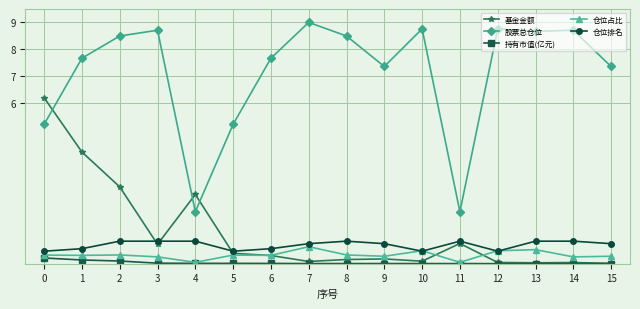

At which label is 基金金额 closest to 3?

2